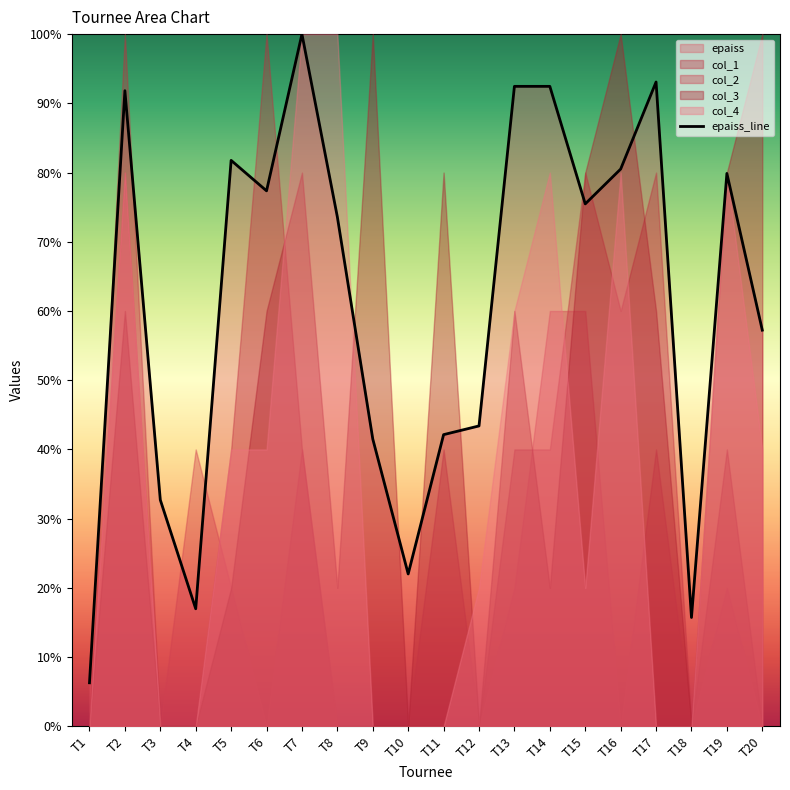

Reading right to left, what are all the values shown in this chart?

57.2	79.9	15.7	93.1	80.5	75.5	92.5	92.5	43.4	42.1	22.0	41.5	73.6	100.0	77.4	81.8	17.0	32.7	91.8	6.3